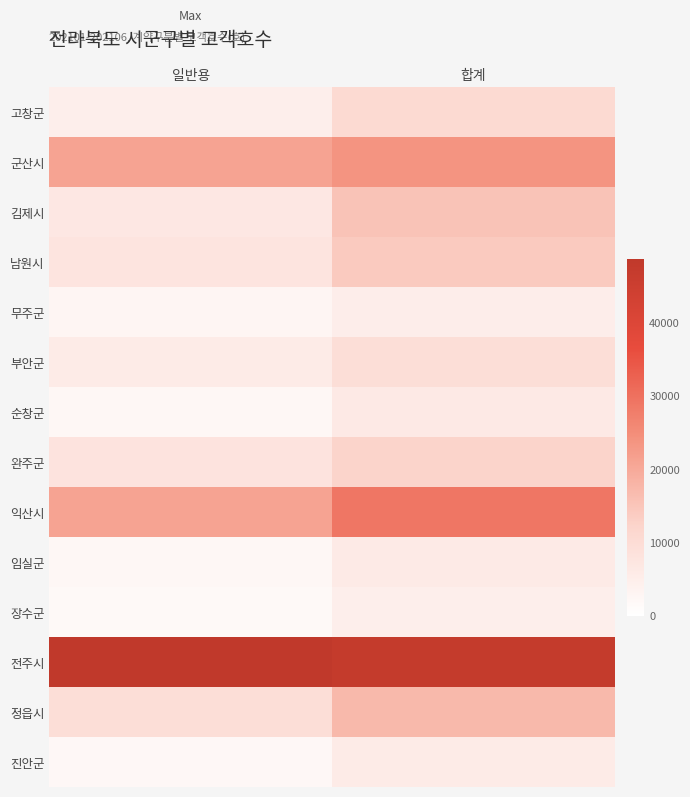

Rank the series by their maximum value, from highest to lowest.

전주시, 익산시, 군산시, 정읍시, 김제시, 남원시, 완주군, 고창군, 부안군, 순창군, 임실군, 진안군, 무주군, 장수군